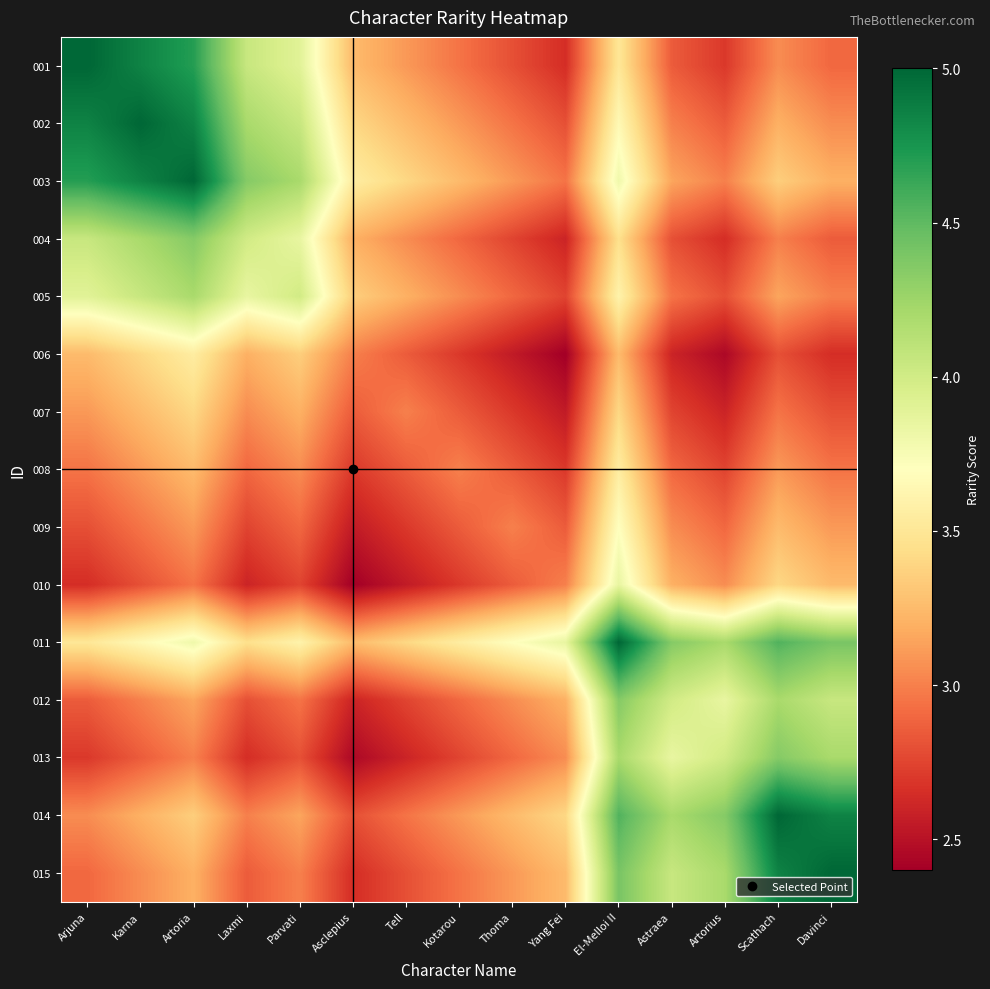

Reading left to right, extract all data points from this chart.

001: Arjuna=5.0	Karna=4.8	Artoria=4.7	Laxmi=4.0	Parvati=3.9	Asclepius=3.2	Tell=3.1	Kotarou=3.0	Thoma=2.8	Yang Fei=2.7	El-Melloi II=3.5	Astraea=2.9	Artorius=2.7	Scathach=3.0	Davinci=2.9
002: Arjuna=4.8	Karna=5.0	Artoria=4.8	Laxmi=4.2	Parvati=4.0	Asclepius=3.4	Tell=3.2	Kotarou=3.1	Thoma=3.0	Yang Fei=2.8	El-Melloi II=3.7	Astraea=3.0	Artorius=2.9	Scathach=3.2	Davinci=3.0
003: Arjuna=4.7	Karna=4.8	Artoria=5.0	Laxmi=4.3	Parvati=4.2	Asclepius=3.5	Tell=3.4	Kotarou=3.2	Thoma=3.1	Yang Fei=3.0	El-Melloi II=3.8	Astraea=3.2	Artorius=3.0	Scathach=3.4	Davinci=3.2
004: Arjuna=4.0	Karna=4.2	Artoria=4.3	Laxmi=4.0	Parvati=3.9	Asclepius=3.2	Tell=3.0	Kotarou=2.9	Thoma=2.8	Yang Fei=2.6	El-Melloi II=3.5	Astraea=2.8	Artorius=2.7	Scathach=3.0	Davinci=2.9
005: Arjuna=3.9	Karna=4.0	Artoria=4.2	Laxmi=3.9	Parvati=4.0	Asclepius=3.4	Tell=3.2	Kotarou=3.0	Thoma=2.9	Yang Fei=2.8	El-Melloi II=3.6	Astraea=3.0	Artorius=2.8	Scathach=3.2	Davinci=3.0
006: Arjuna=3.2	Karna=3.4	Artoria=3.5	Laxmi=3.2	Parvati=3.4	Asclepius=3.0	Tell=2.9	Kotarou=2.7	Thoma=2.5	Yang Fei=2.4	El-Melloi II=3.2	Astraea=2.6	Artorius=2.5	Scathach=2.8	Davinci=2.7
007: Arjuna=3.1	Karna=3.2	Artoria=3.4	Laxmi=3.0	Parvati=3.2	Asclepius=2.9	Tell=3.0	Kotarou=2.9	Thoma=2.7	Yang Fei=2.5	El-Melloi II=3.4	Astraea=2.8	Artorius=2.6	Scathach=3.0	Davinci=2.8
008: Arjuna=3.0	Karna=3.1	Artoria=3.2	Laxmi=2.9	Parvati=3.0	Asclepius=2.7	Tell=2.9	Kotarou=3.0	Thoma=2.9	Yang Fei=2.7	El-Melloi II=3.5	Astraea=2.9	Artorius=2.8	Scathach=3.1	Davinci=3.0
009: Arjuna=2.8	Karna=3.0	Artoria=3.1	Laxmi=2.8	Parvati=2.9	Asclepius=2.5	Tell=2.7	Kotarou=2.9	Thoma=3.0	Yang Fei=2.9	El-Melloi II=3.7	Astraea=3.0	Artorius=2.9	Scathach=3.2	Davinci=3.1
010: Arjuna=2.7	Karna=2.8	Artoria=3.0	Laxmi=2.6	Parvati=2.8	Asclepius=2.4	Tell=2.5	Kotarou=2.7	Thoma=2.9	Yang Fei=3.0	El-Melloi II=3.9	Astraea=3.2	Artorius=3.0	Scathach=3.4	Davinci=3.2
011: Arjuna=3.5	Karna=3.7	Artoria=3.8	Laxmi=3.5	Parvati=3.6	Asclepius=3.2	Tell=3.4	Kotarou=3.5	Thoma=3.7	Yang Fei=3.9	El-Melloi II=5.0	Astraea=4.3	Artorius=4.2	Scathach=4.5	Davinci=4.4
012: Arjuna=2.9	Karna=3.0	Artoria=3.2	Laxmi=2.8	Parvati=3.0	Asclepius=2.6	Tell=2.8	Kotarou=2.9	Thoma=3.0	Yang Fei=3.2	El-Melloi II=4.3	Astraea=4.0	Artorius=3.9	Scathach=4.2	Davinci=4.0
013: Arjuna=2.7	Karna=2.9	Artoria=3.0	Laxmi=2.7	Parvati=2.8	Asclepius=2.5	Tell=2.6	Kotarou=2.8	Thoma=2.9	Yang Fei=3.0	El-Melloi II=4.2	Astraea=3.9	Artorius=4.0	Scathach=4.3	Davinci=4.2
014: Arjuna=3.0	Karna=3.2	Artoria=3.4	Laxmi=3.0	Parvati=3.2	Asclepius=2.8	Tell=3.0	Kotarou=3.1	Thoma=3.2	Yang Fei=3.4	El-Melloi II=4.5	Astraea=4.2	Artorius=4.3	Scathach=5.0	Davinci=4.8
015: Arjuna=2.9	Karna=3.0	Artoria=3.2	Laxmi=2.9	Parvati=3.0	Asclepius=2.7	Tell=2.8	Kotarou=3.0	Thoma=3.1	Yang Fei=3.2	El-Melloi II=4.4	Astraea=4.0	Artorius=4.2	Scathach=4.8	Davinci=5.0